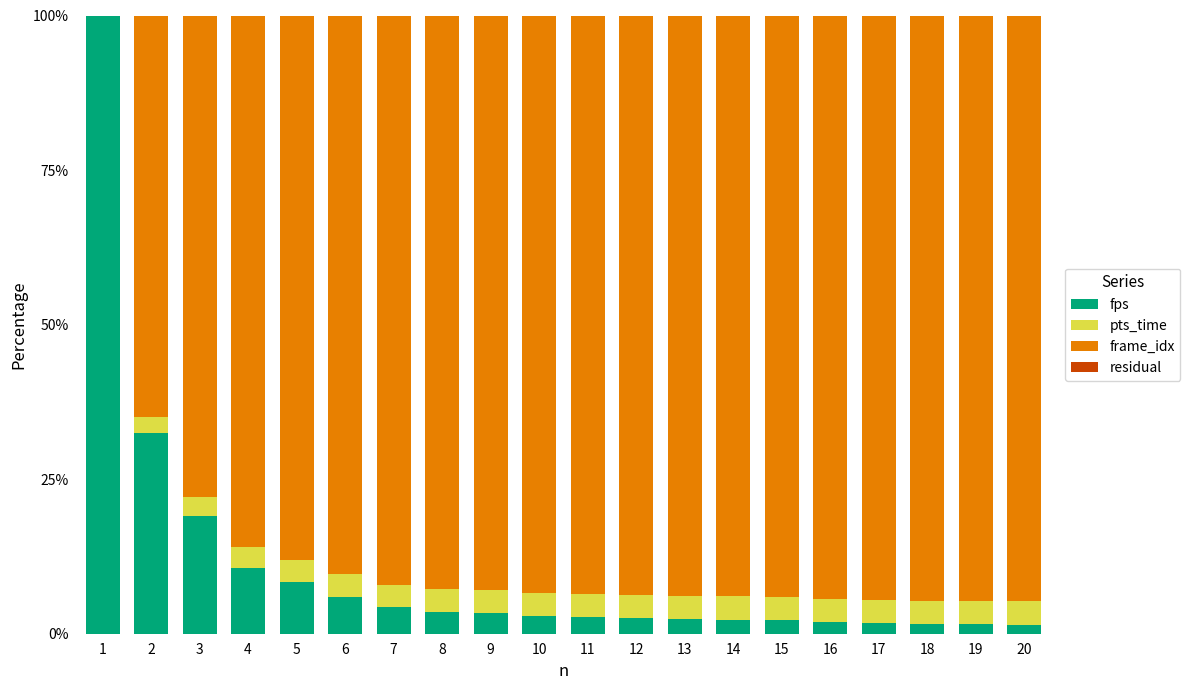

What is the total value across all series at 9?

100.0